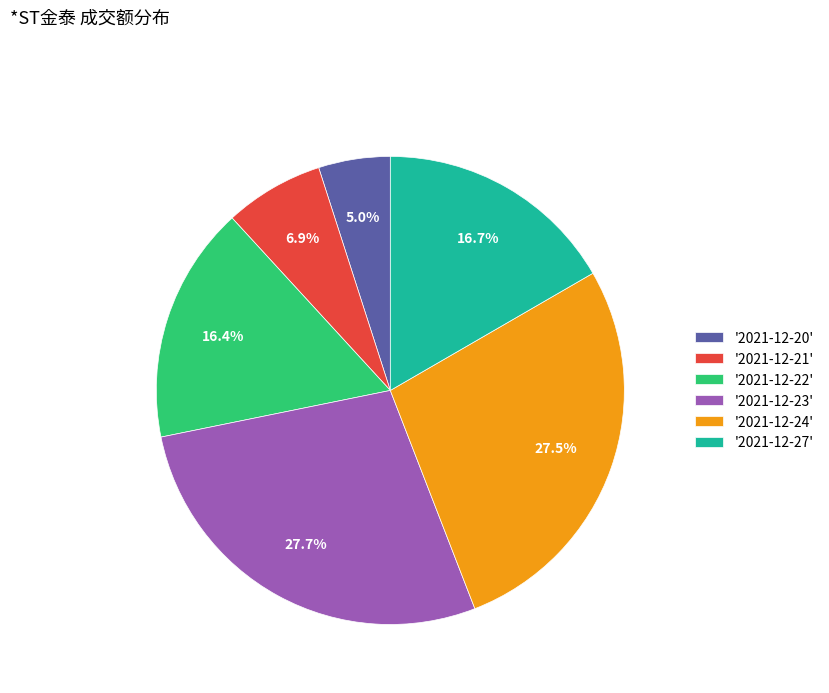

Combined, what portion of the pie is '2021-12-23' and '2021-12-20'?

32.6%